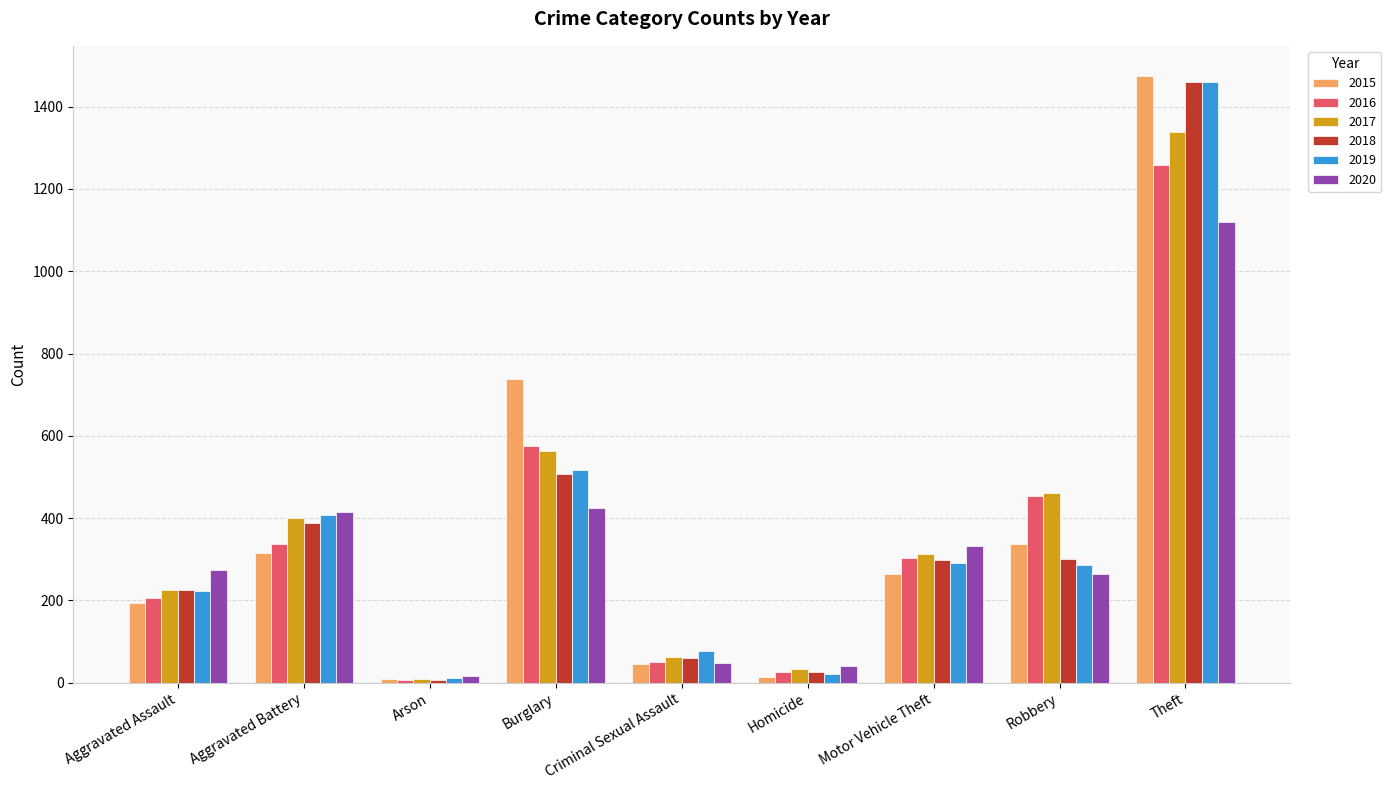

Is it true that 2016 equals 576 at Burglary?

True